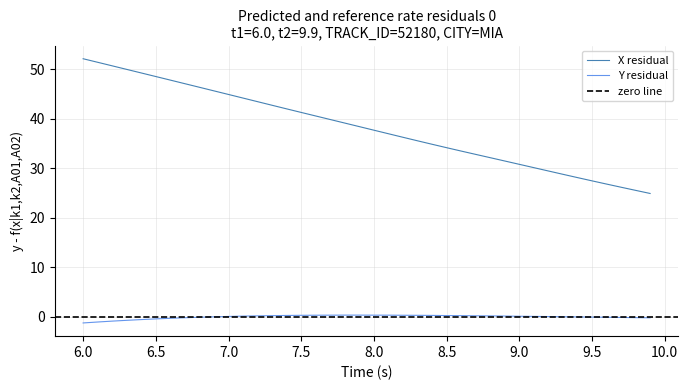

Does the chart have visible grid lines?

Yes